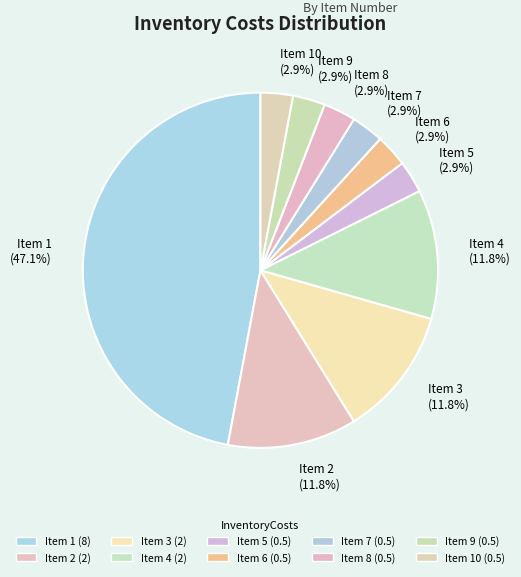

Is there a majority slice in this chart?

No